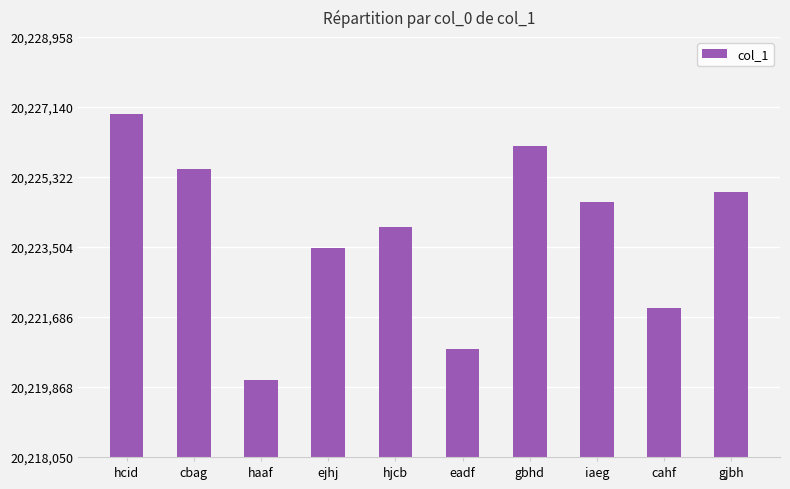

How many data points does each series have?

10